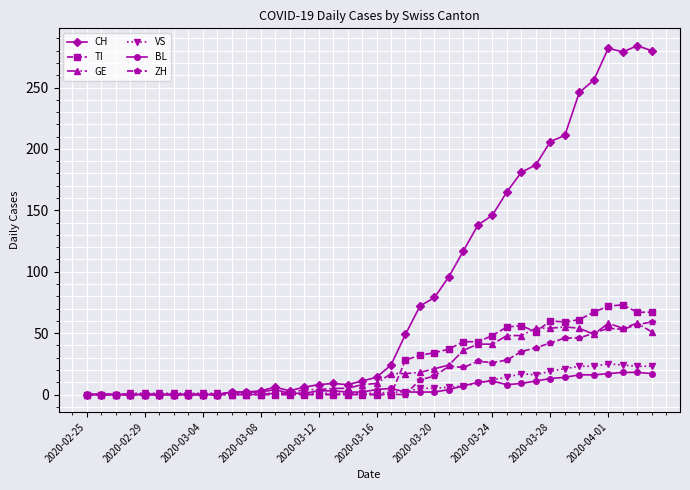

What is the highest value of the BL series?

18